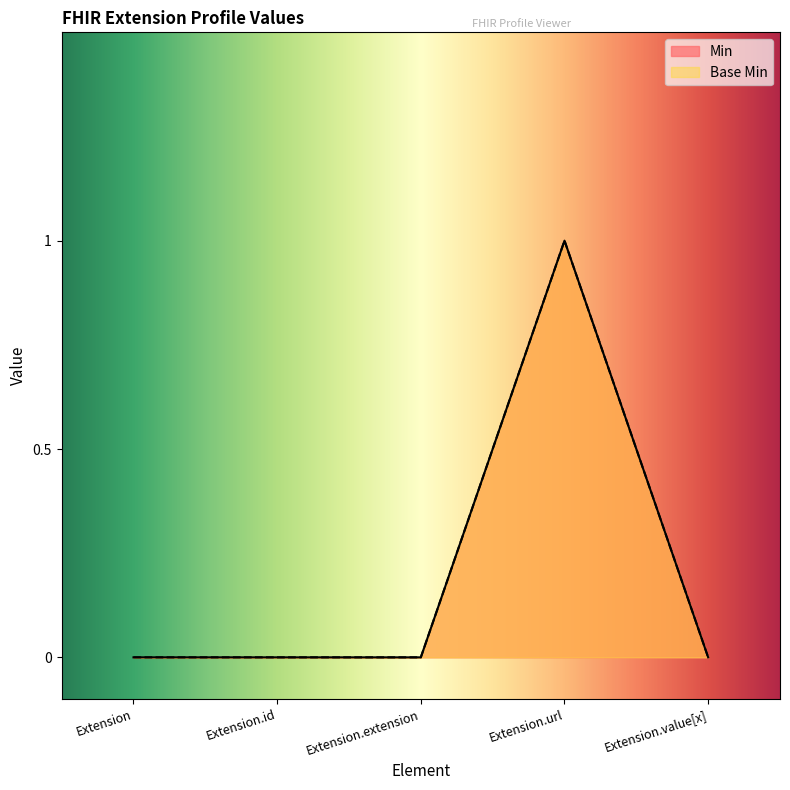

True or false: Min and Base Min cross at least once.

False